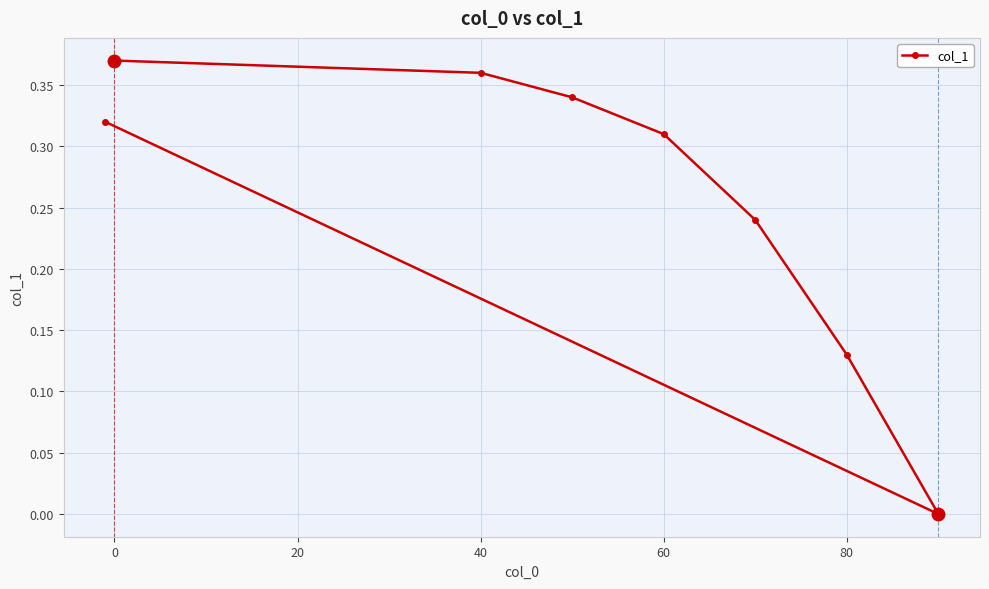

What is the sum of all values?

2.1